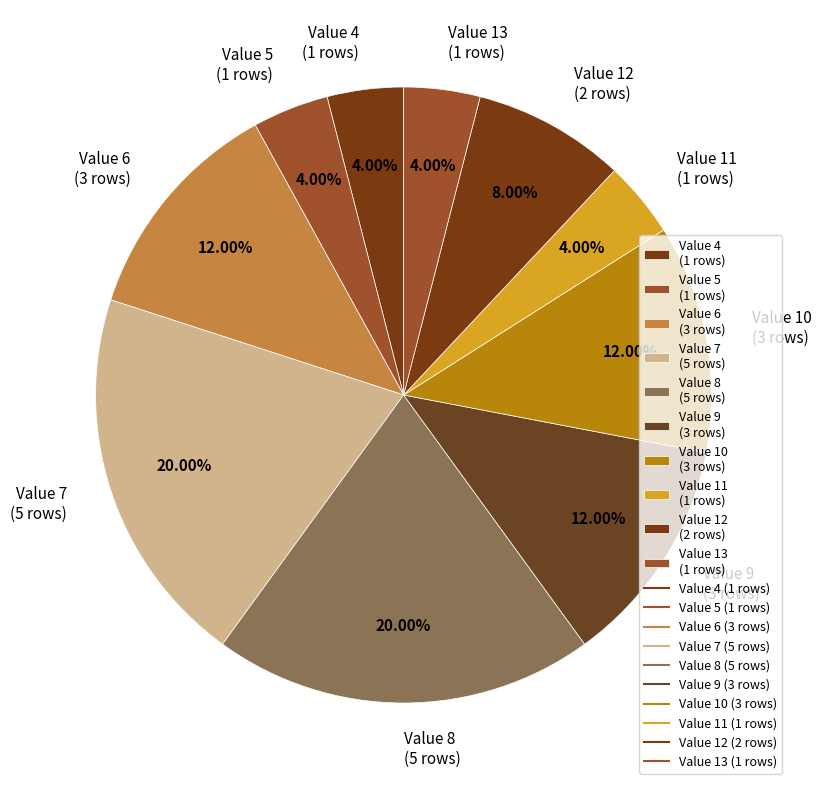

Do Value 4 (1 rows) and Value 8 (5 rows) together represent more than half of the pie?

No